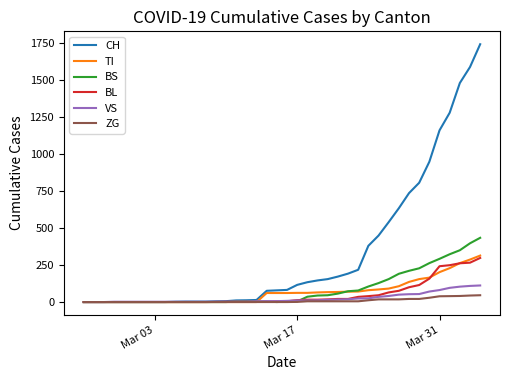

Which series has the largest total across all categories?

CH